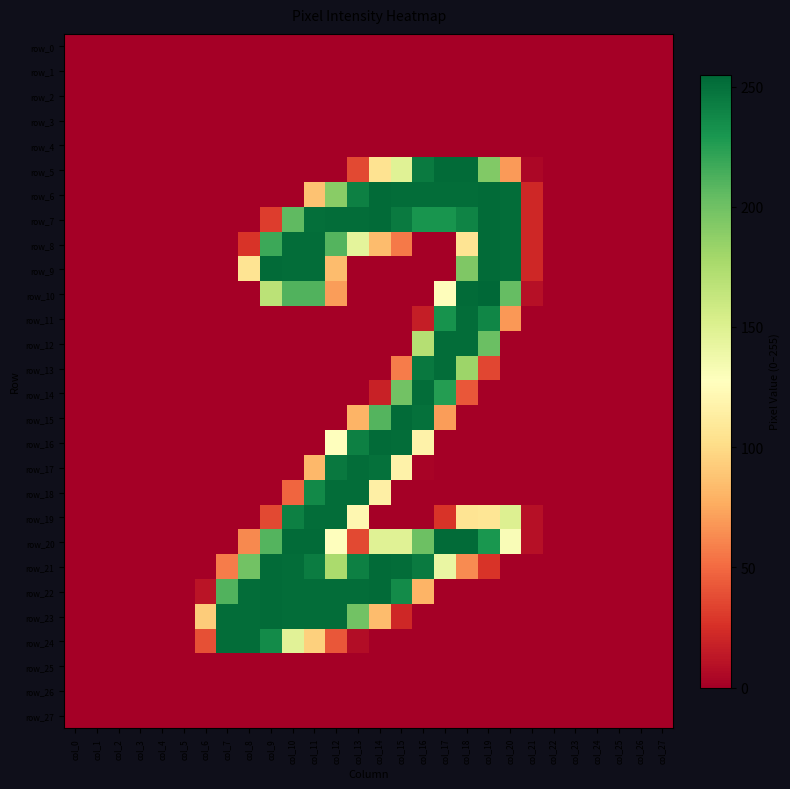

The row_0 series shows 0 at col_23. True or false?

True